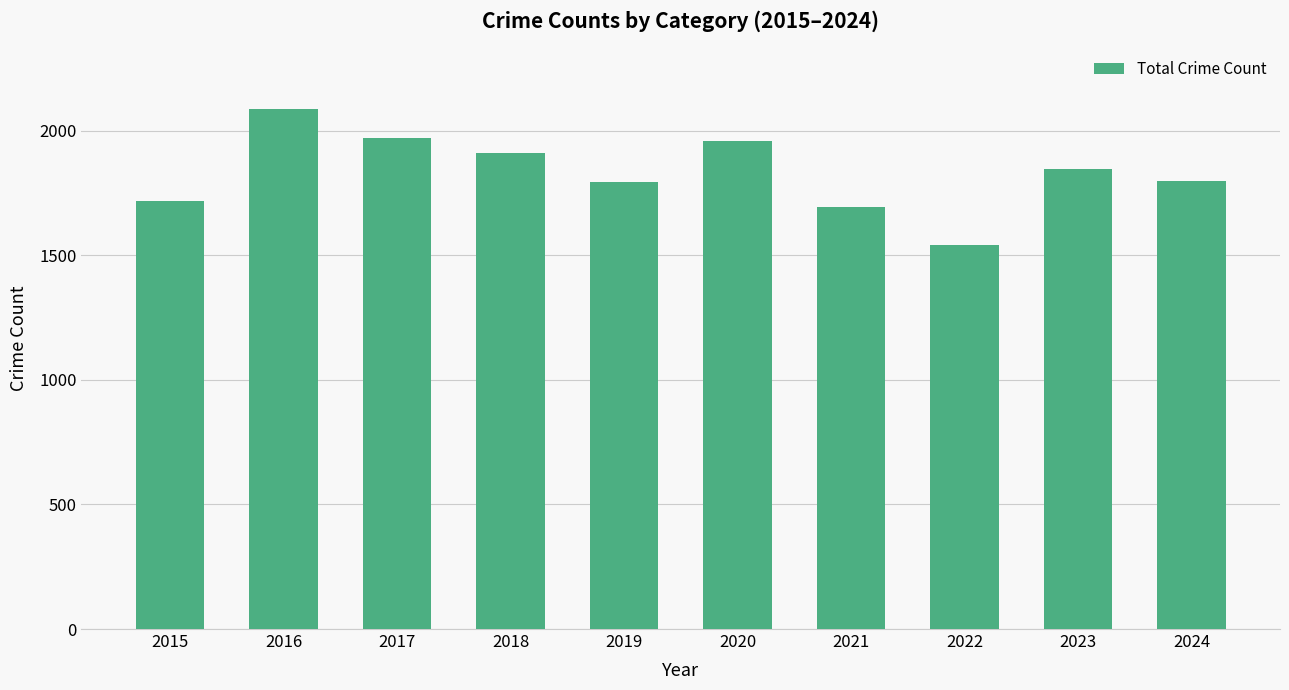

True or false: the data shows 1959 at 2020.

True